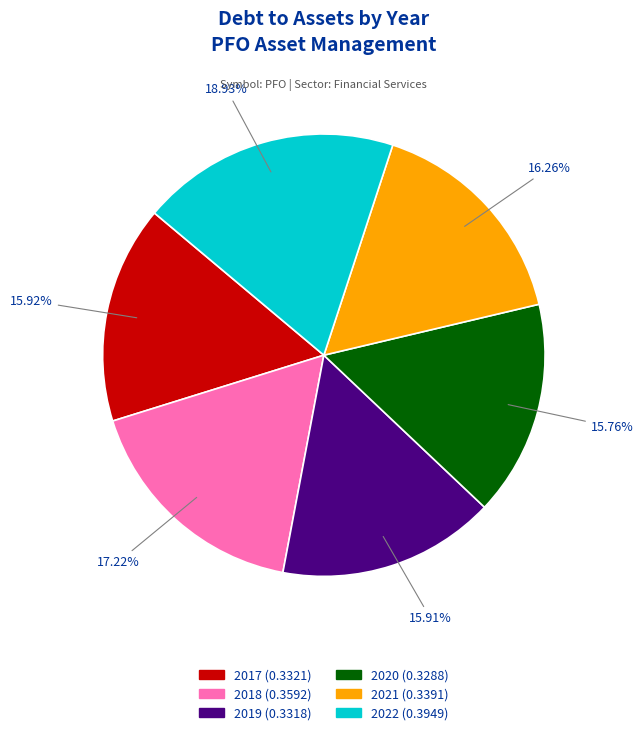

Which has a higher value, 2017 or 2022?

2022